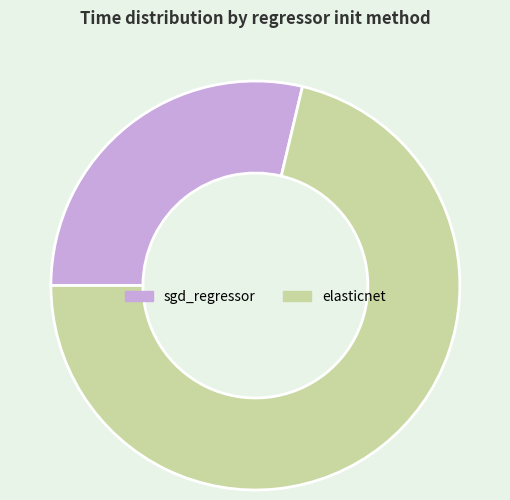

Which category has the smallest portion of the pie?

sgd_regressor